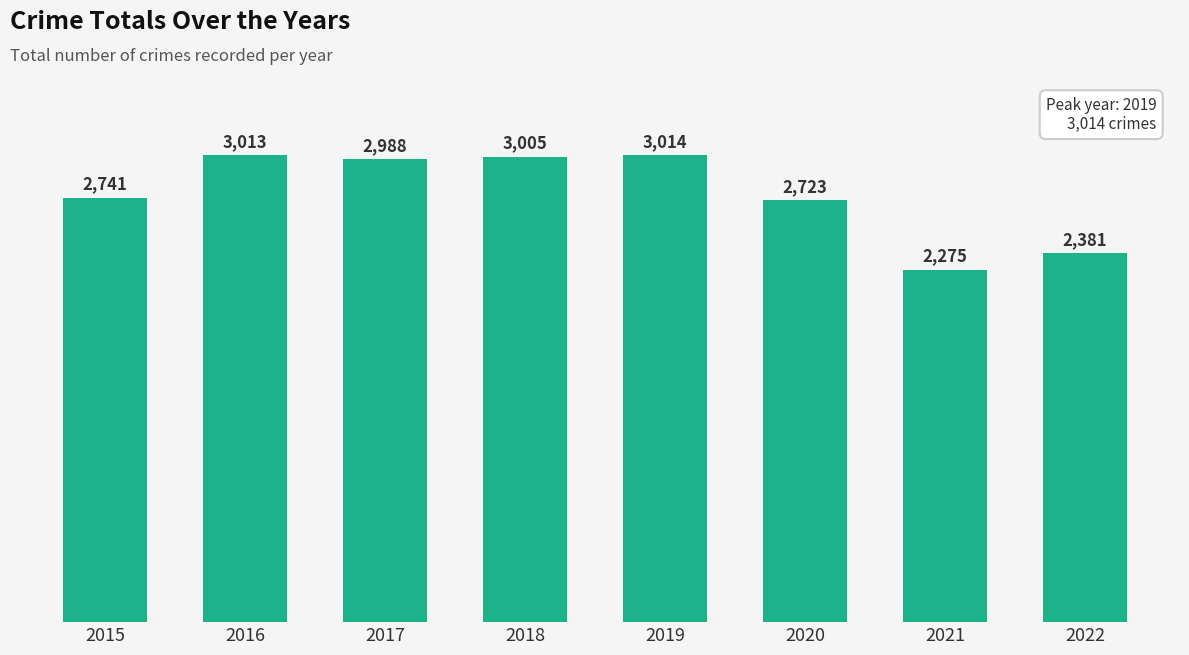

Which has a higher value, 2019 or 2022?

2019